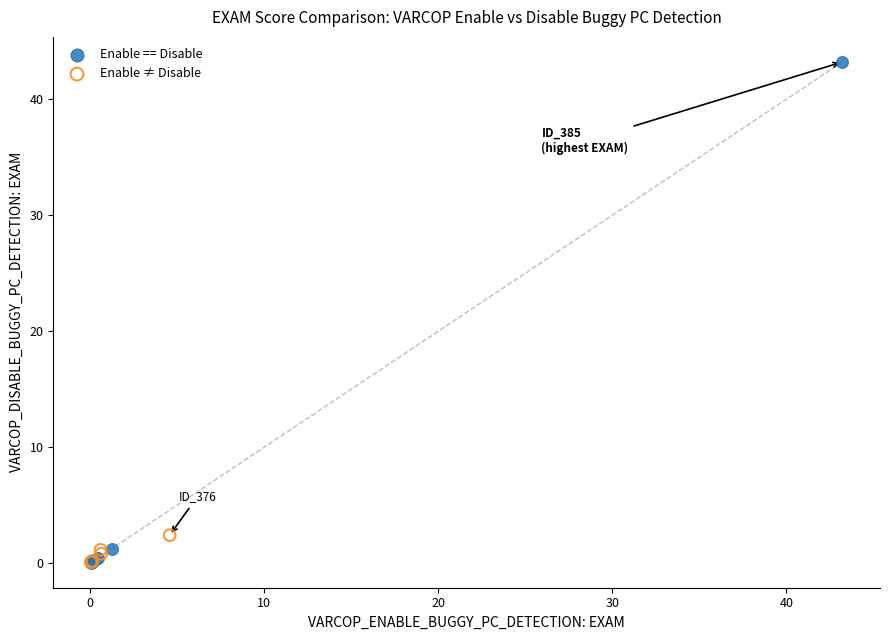

What are all the series names shown in the legend?

Enable == Disable, Enable ≠ Disable